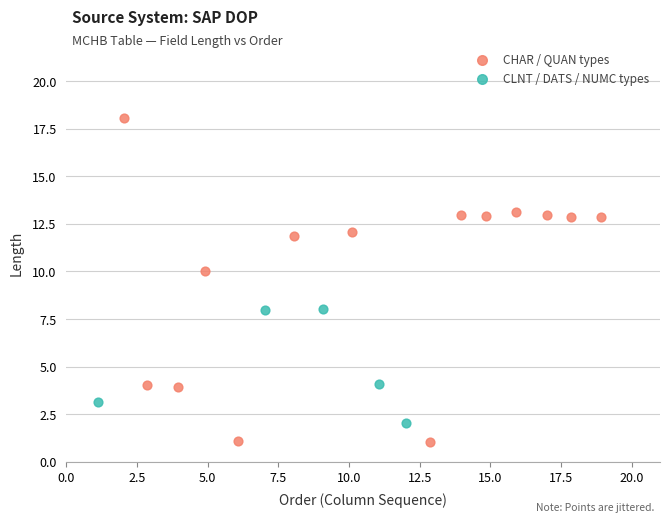

Which series contains the highest Y value?

CHAR / QUAN types